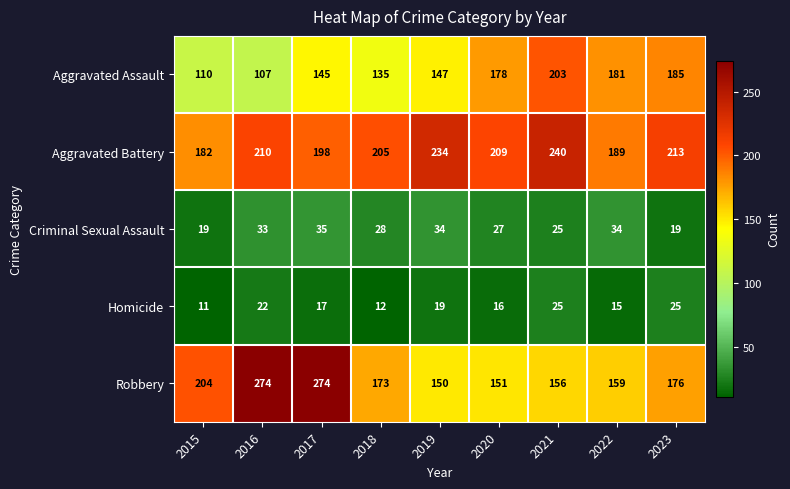

At which category is the sum across all series the highest?

2017